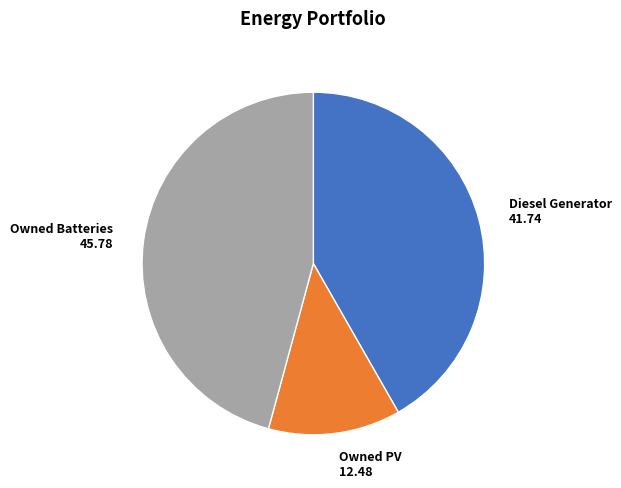

The Owned PV slice represents 27% of the pie. True or false?

False